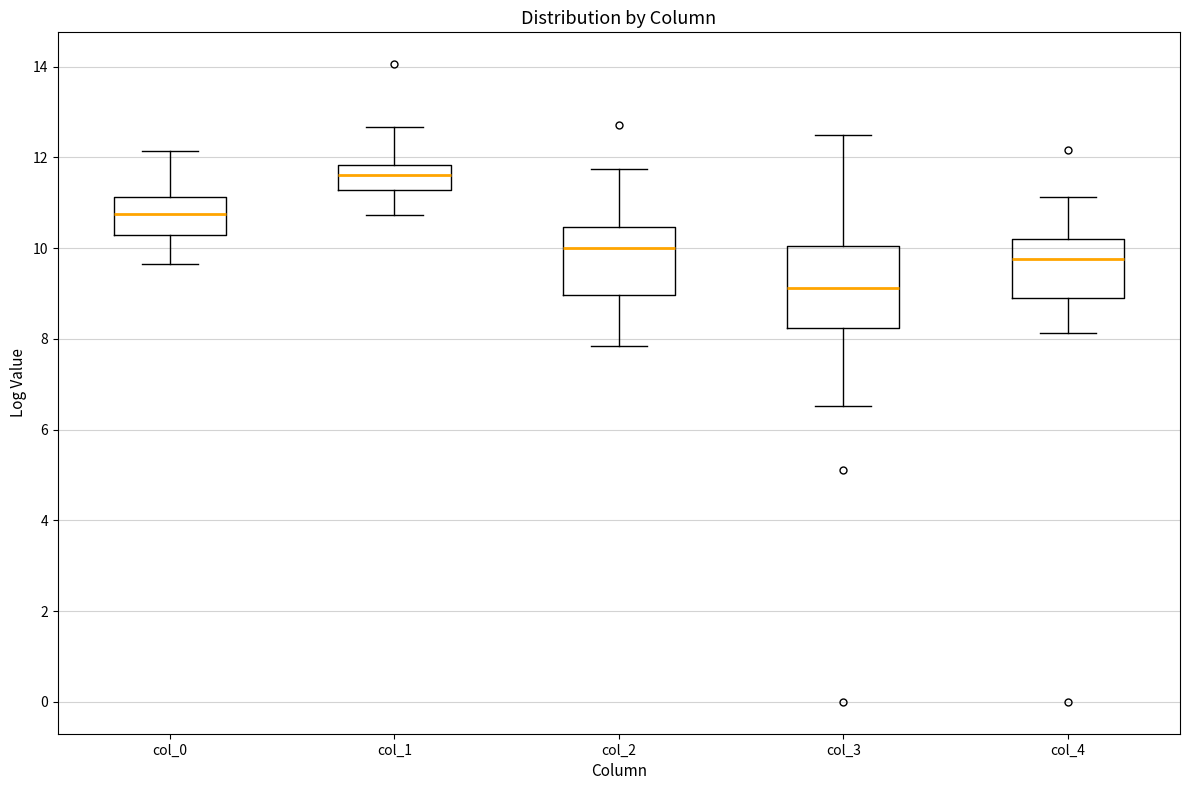

Reading left to right, read every box against the y-axis: the position of its median line, the range the box covers, and the ends of its whiskers. The values are not printed on the chart, so give them approximately, as read against the axis.

col_0: median 10.8, box 10.2 to 11.2, whiskers 9.6 to 12.2
col_1: median 11.6, box 11.2 to 11.8, whiskers 10.8 to 12.6
col_2: median 10.0, box 9.0 to 10.4, whiskers 7.8 to 11.8
col_3: median 9.2, box 8.2 to 10.0, whiskers 6.6 to 12.4
col_4: median 9.8, box 8.8 to 10.2, whiskers 8.2 to 11.2